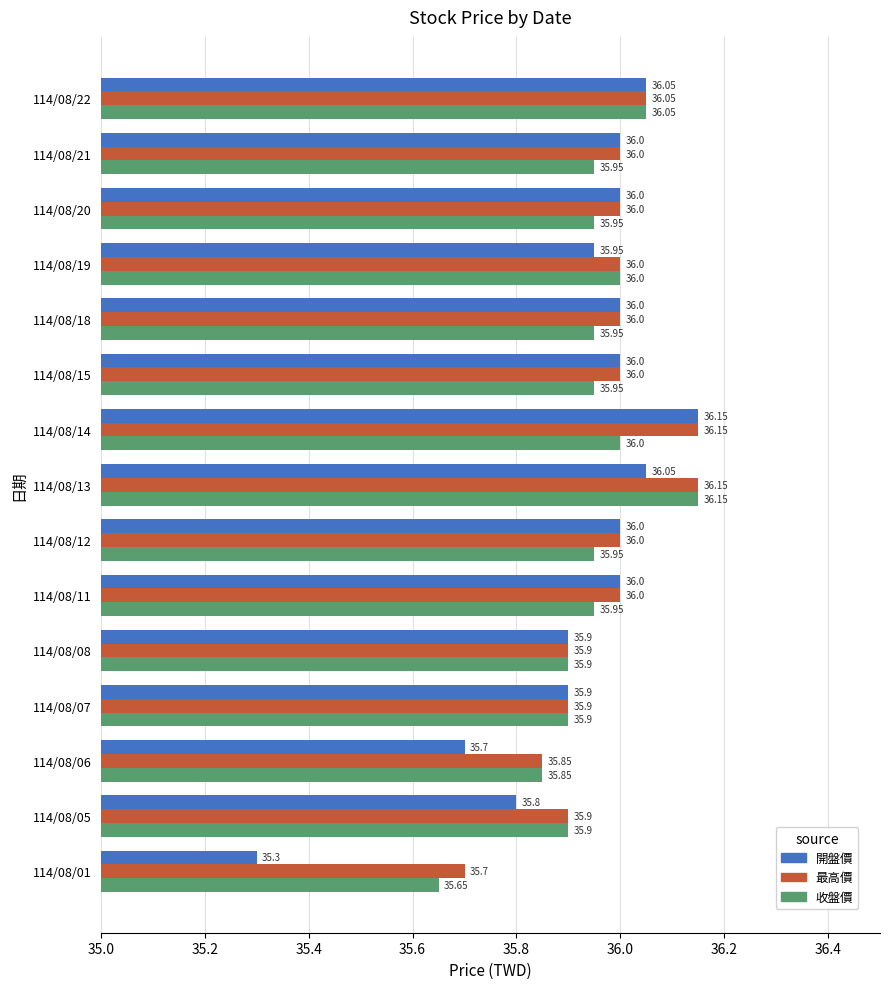

Which series has the largest total across all categories?

最高價